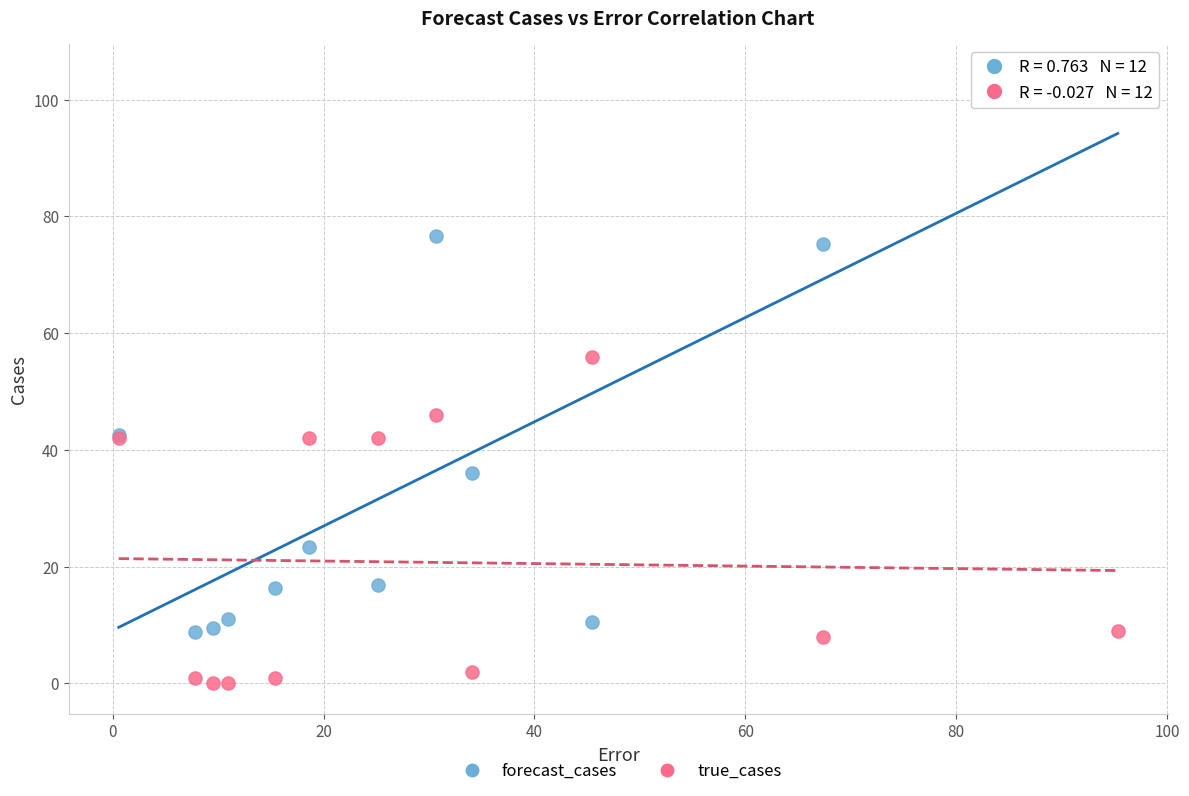

Which series has the largest Y range (max minus min)?

forecast_cases